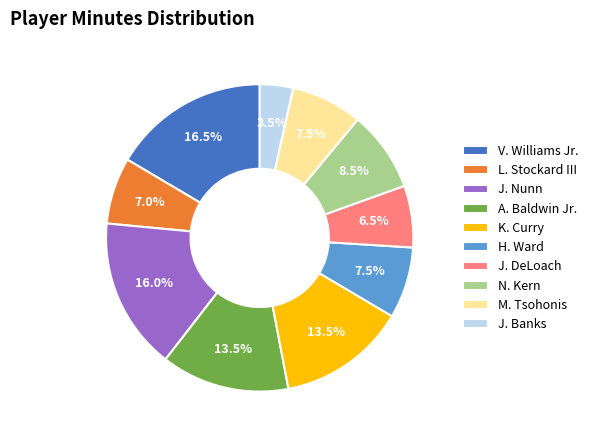

Which category has the biggest portion of the pie?

V. Williams Jr.